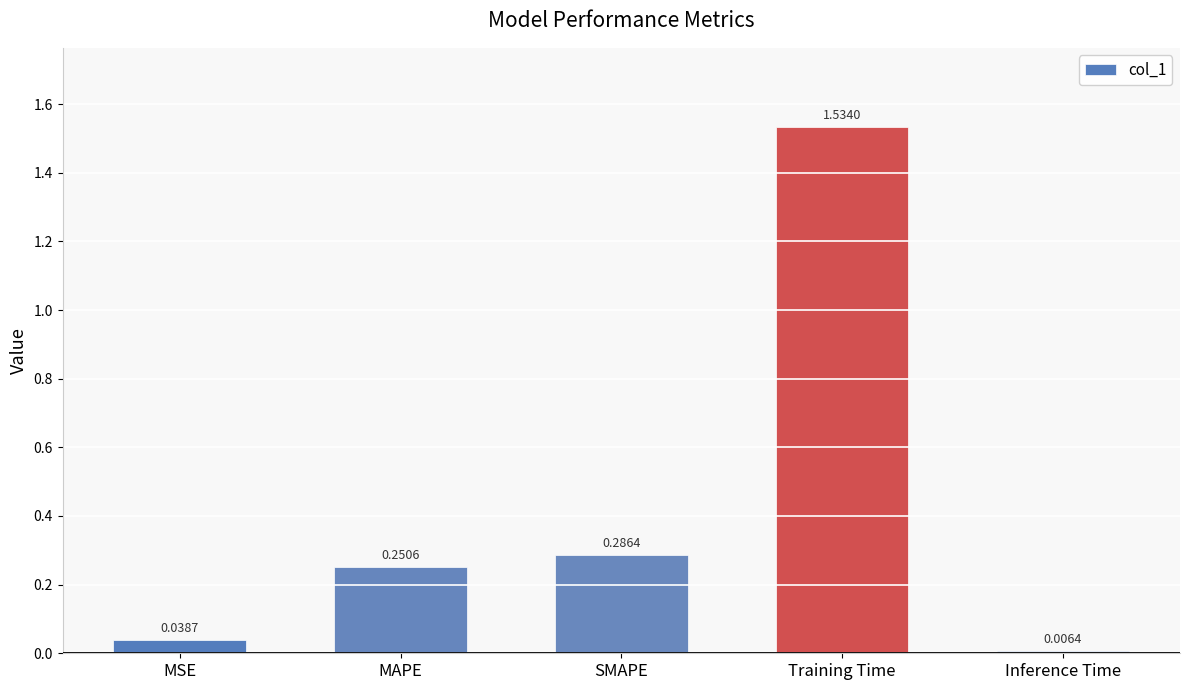

What is the label of the 3rd bar from the right?

SMAPE